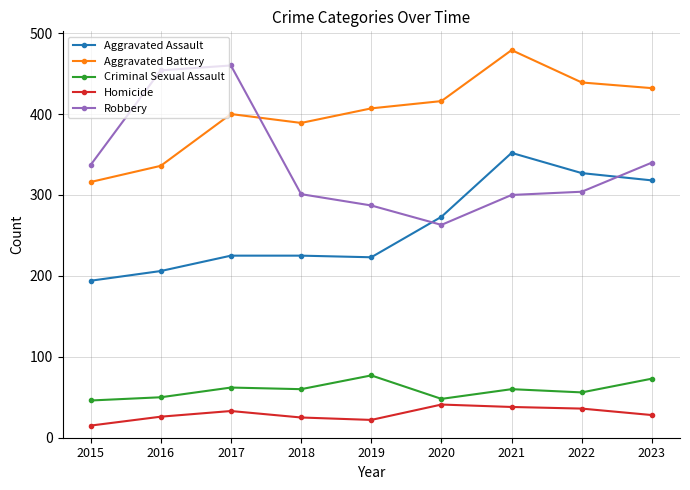

What is the total value across all series at 2016?

1072